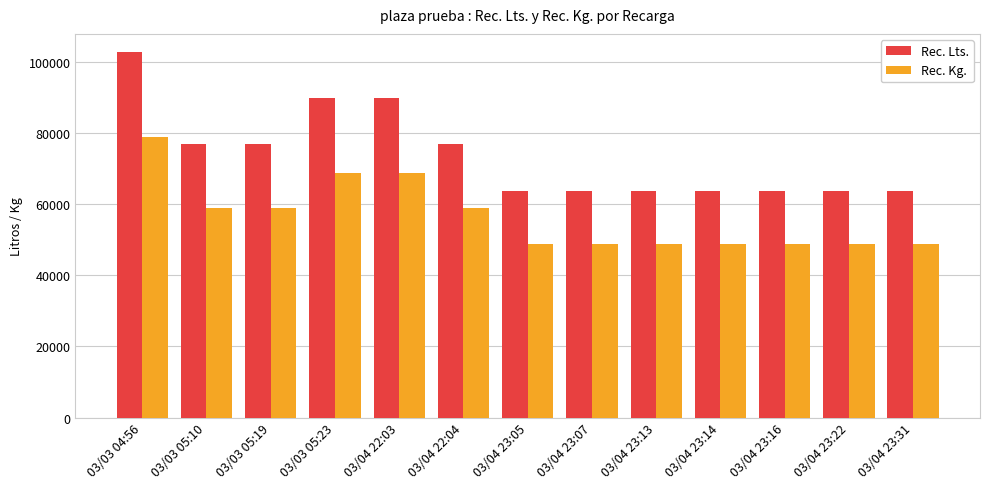

The value of Rec. Kg. at 03/03 04:56 is 23749.9. True or false?

False